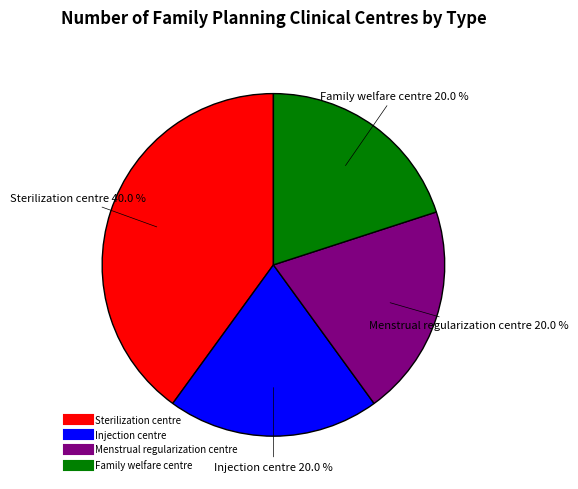

Does any single category account for the majority?

No